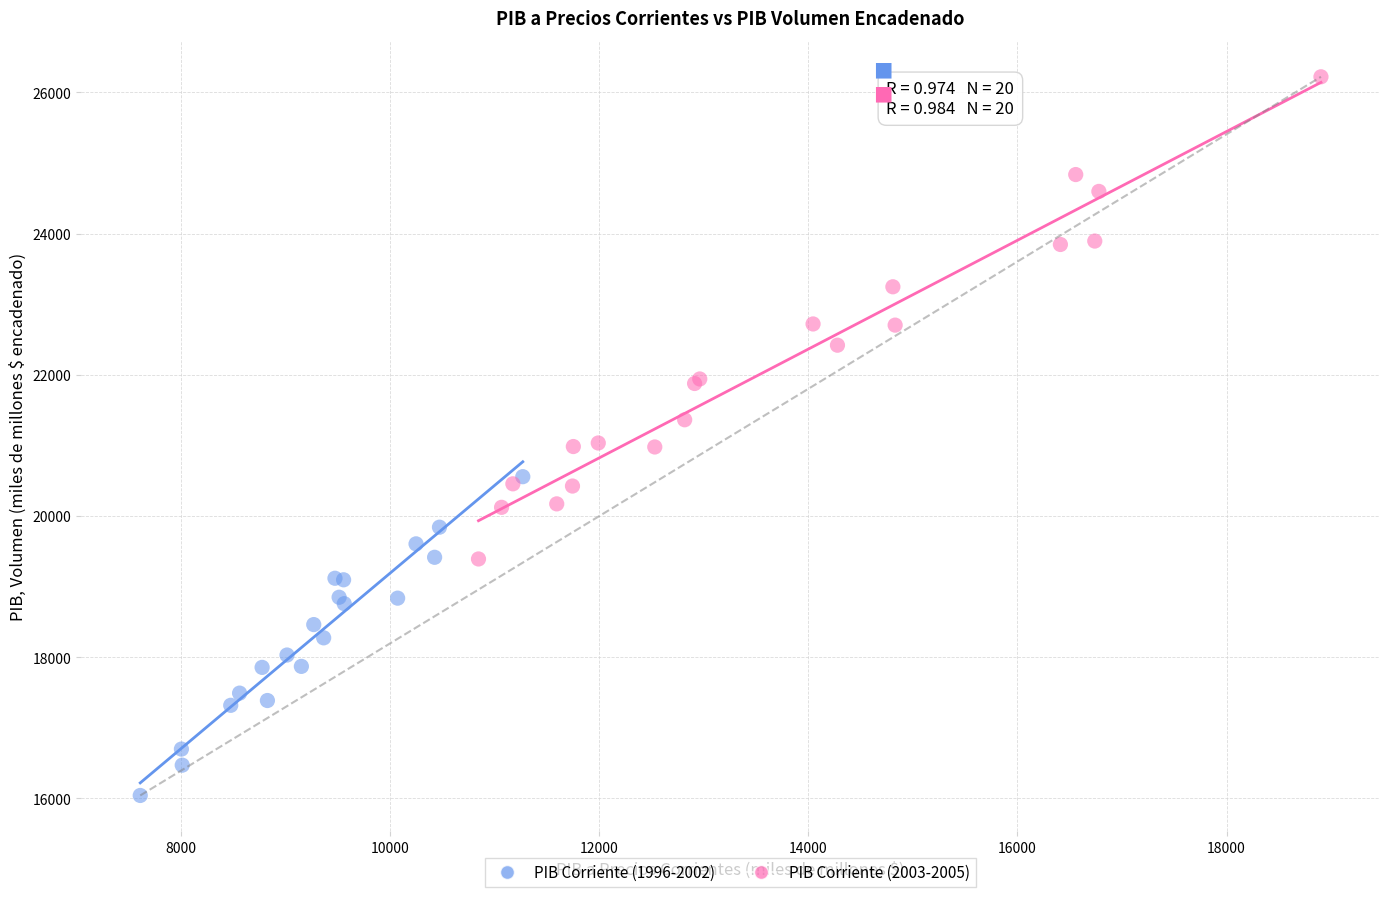

Which series contains the lowest Y value?

PIB Corriente (1996-2002)